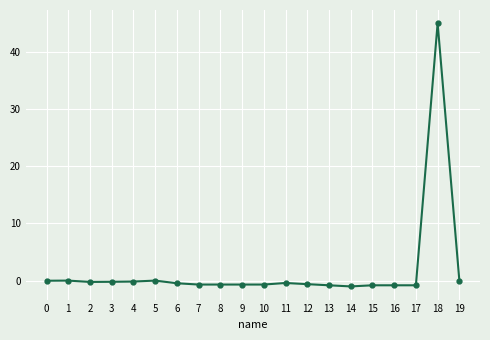

The chart shows a value of 0.0 at 19. True or false?

True